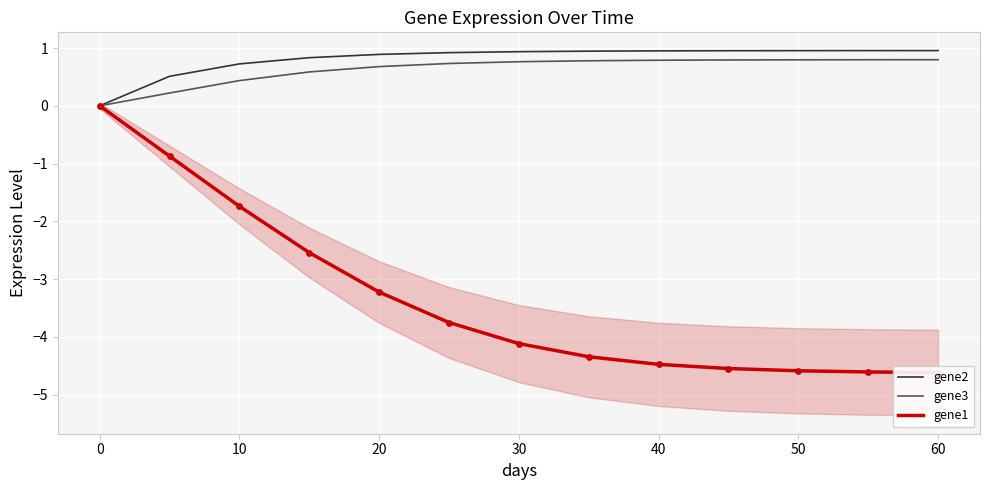

What are all the series names shown in the legend?

gene2, gene3, gene1